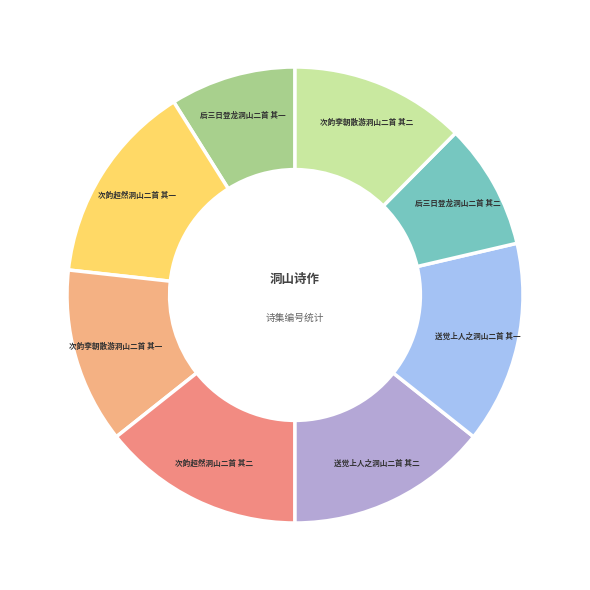

How many slices are in this pie chart?

8